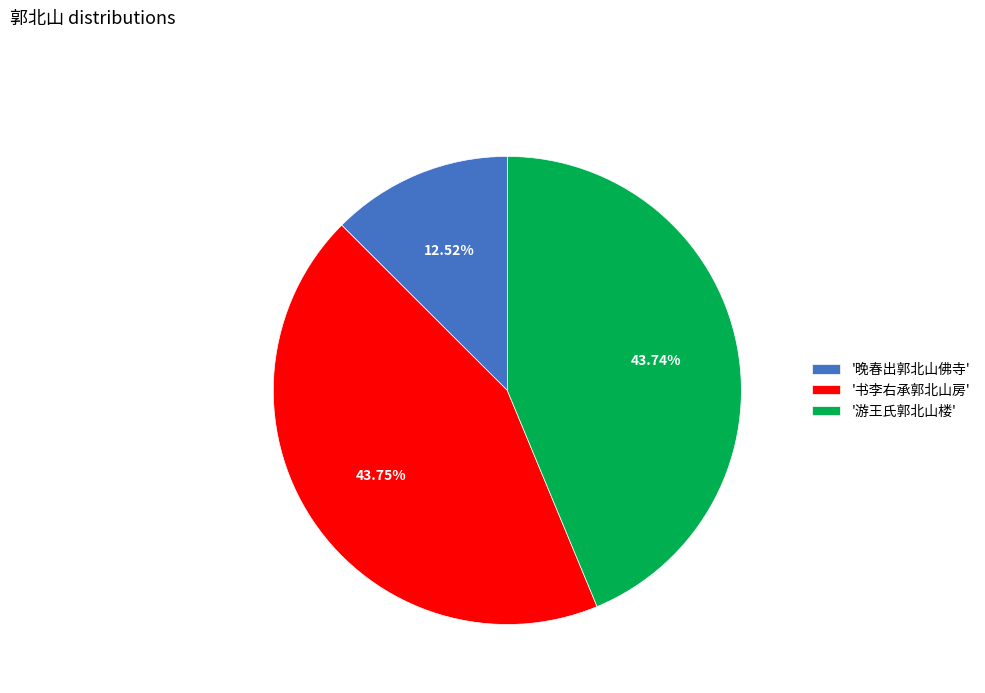

Which slice is the smallest?

'晚春出郭北山佛寺'